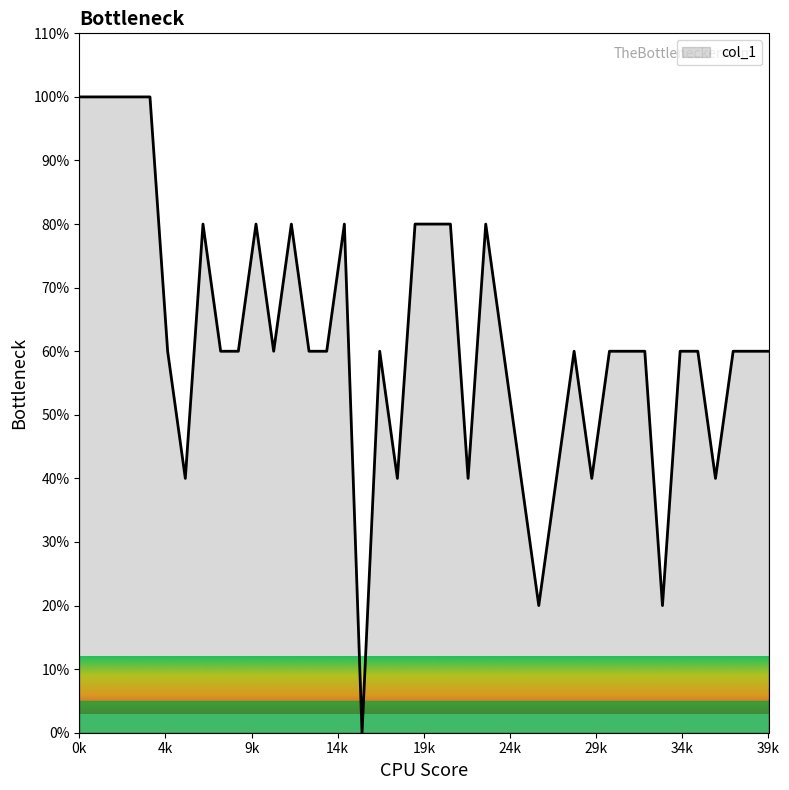

True or false: there are more than 0 points higher than both neighbors.

True